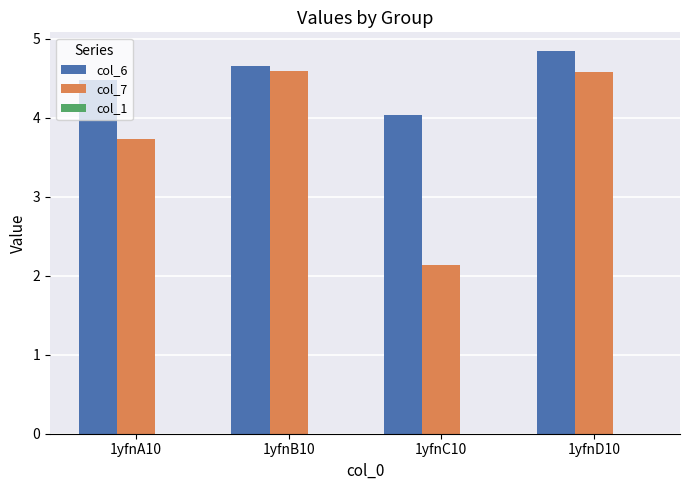

True or false: col_7 has a value of 2.9 at 1yfnC10.

False